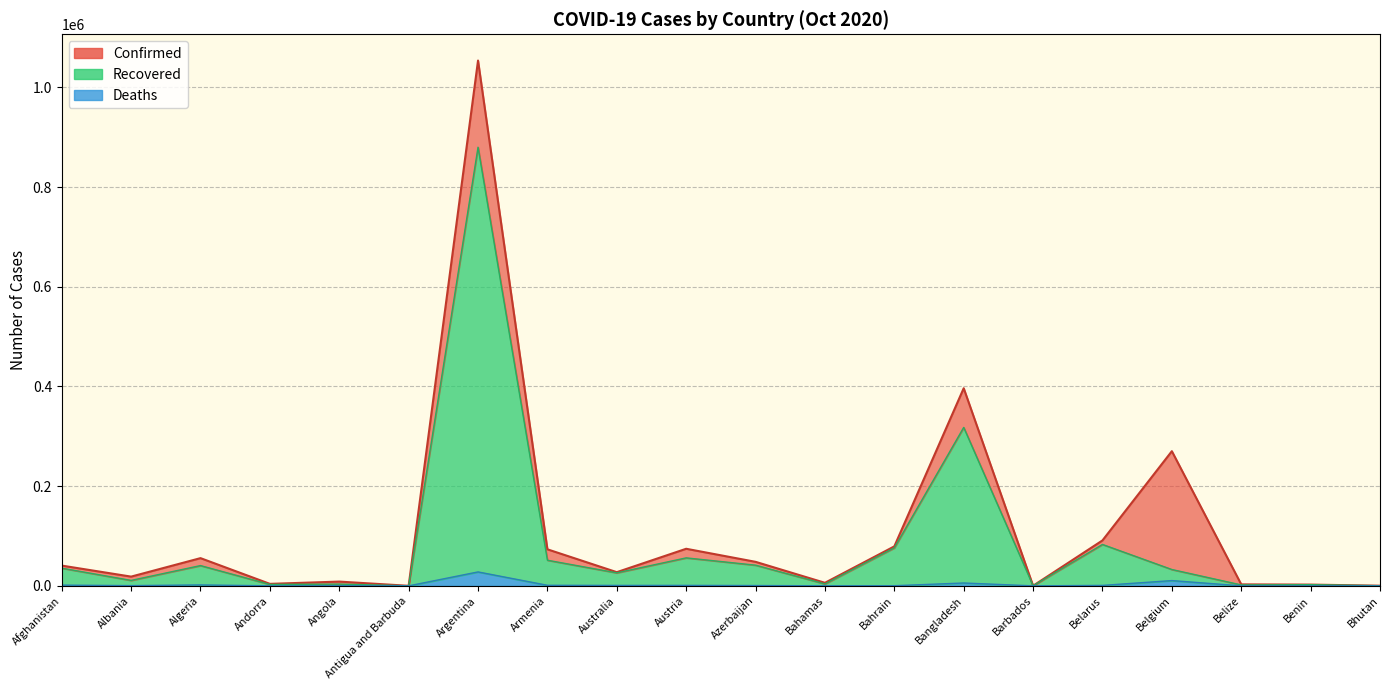

True or false: Recovered has more than 1 points higher than both neighbors.

True